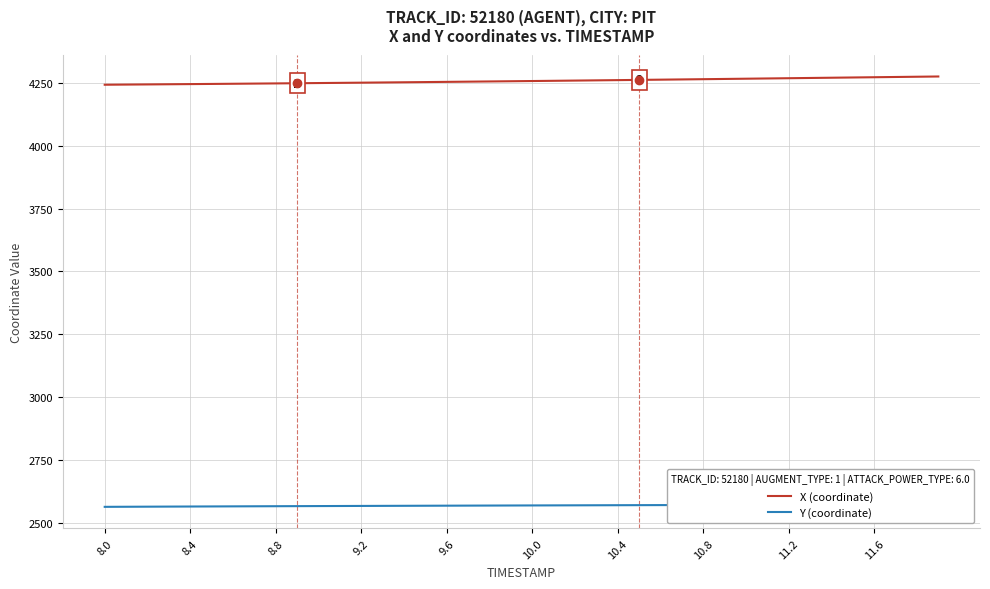

True or false: X (coordinate) and Y (coordinate) intersect in this chart.

False